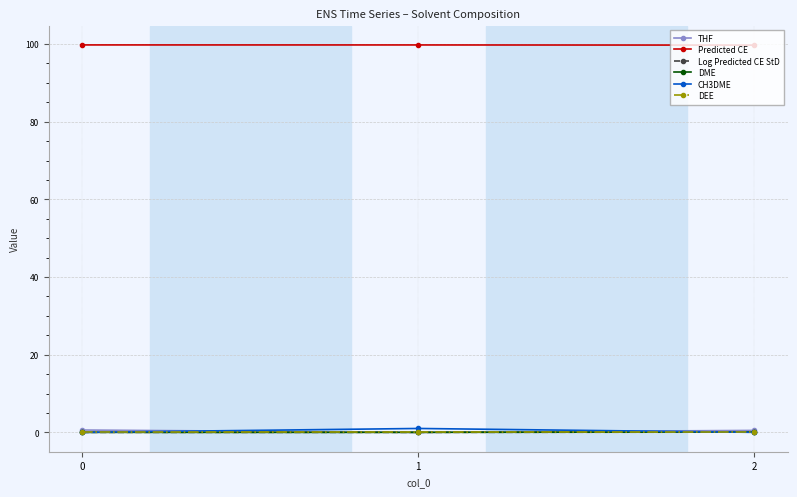

How many categories are shown in the chart?

3